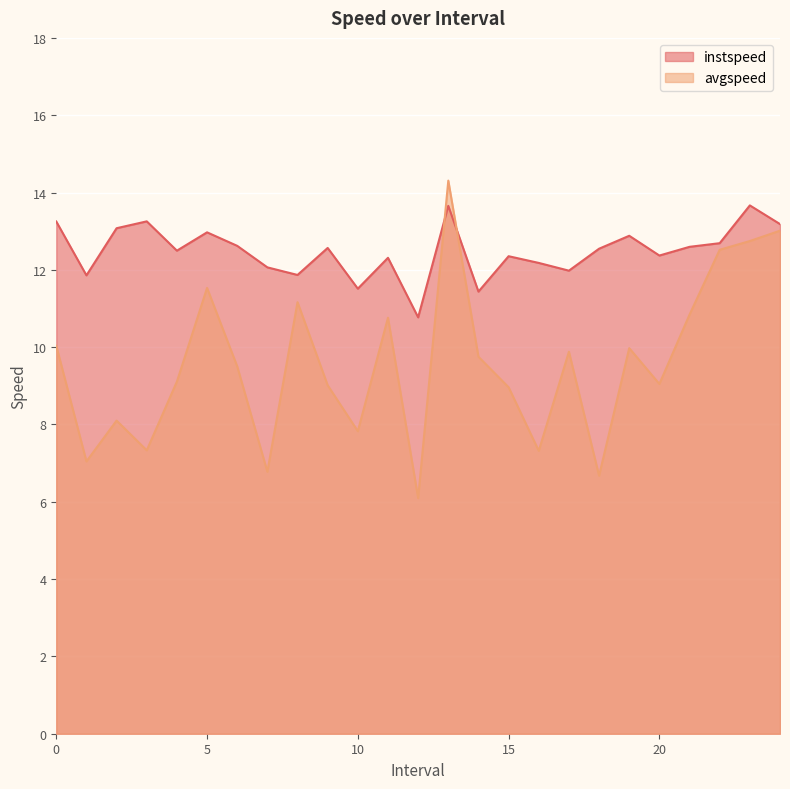

What are all the series names shown in the legend?

instspeed, avgspeed